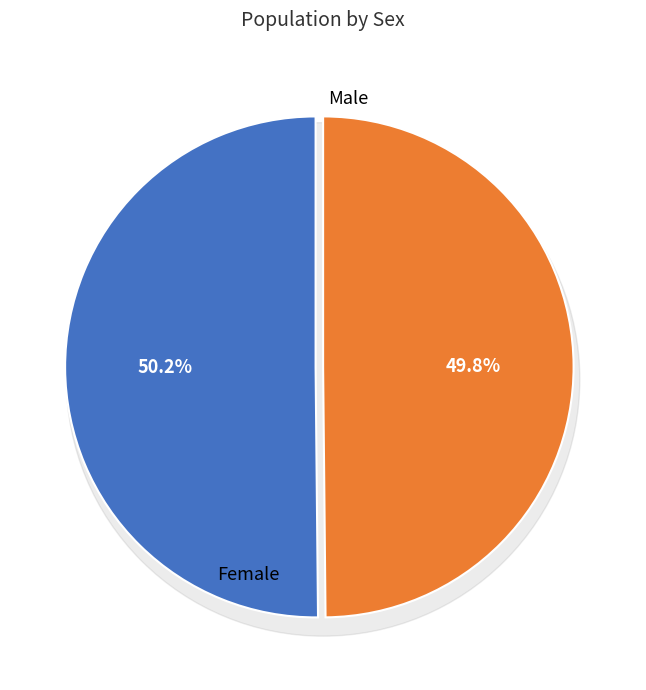

Do Male and Female together represent more than half of the pie?

Yes